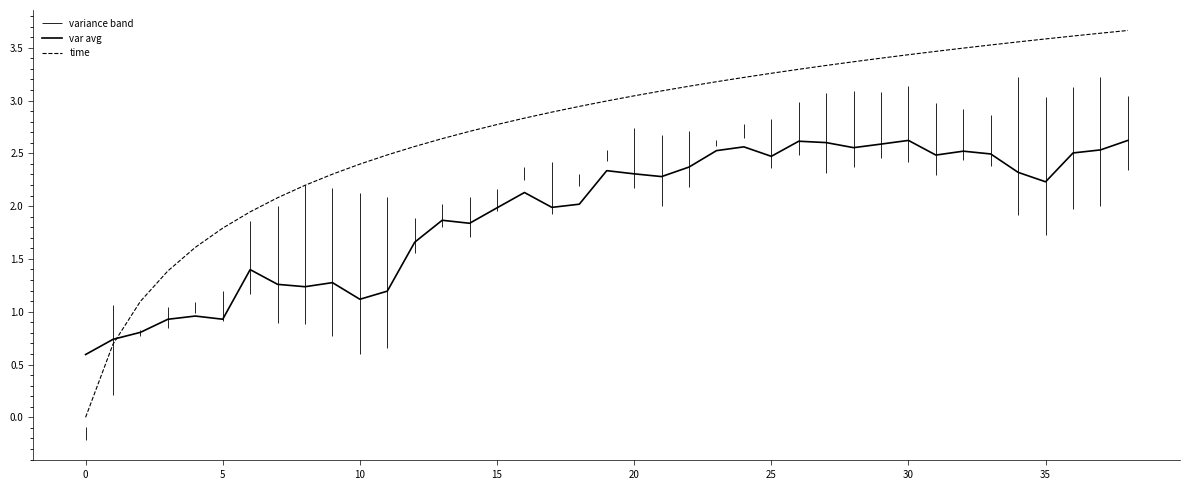

What is the label of the 31st point from the left?

30